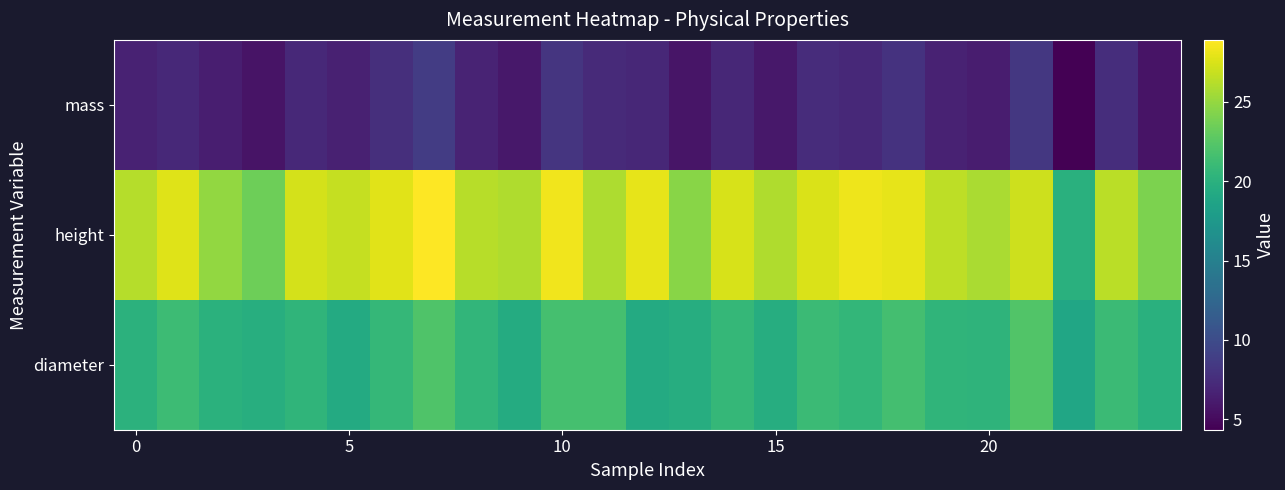

Reading left to right, what are all the values shown in this chart?

mass: 6.7	7.2	6.4	5.6	7.2	6.6	7.6	8.7	6.7	6.0	8.2	7.3	7.1	5.7	7.1	5.9	7.5	7.2	7.9	6.7	6.3	8.3	4.3	7.5	5.6
height: 26.2	27.8	24.9	23.5	27.3	26.8	27.8	28.9	26.2	26.0	28.4	25.9	28.0	24.5	27.4	26.0	27.6	28.3	28.0	26.5	25.8	27.0	19.9	26.4	24.0
diameter: 20.1	21.2	20.1	19.8	20.4	19.4	20.7	22.1	20.5	19.4	21.7	21.7	19.4	19.7	20.7	19.7	21.1	20.6	21.6	20.4	20.3	22.3	18.9	21.1	19.9